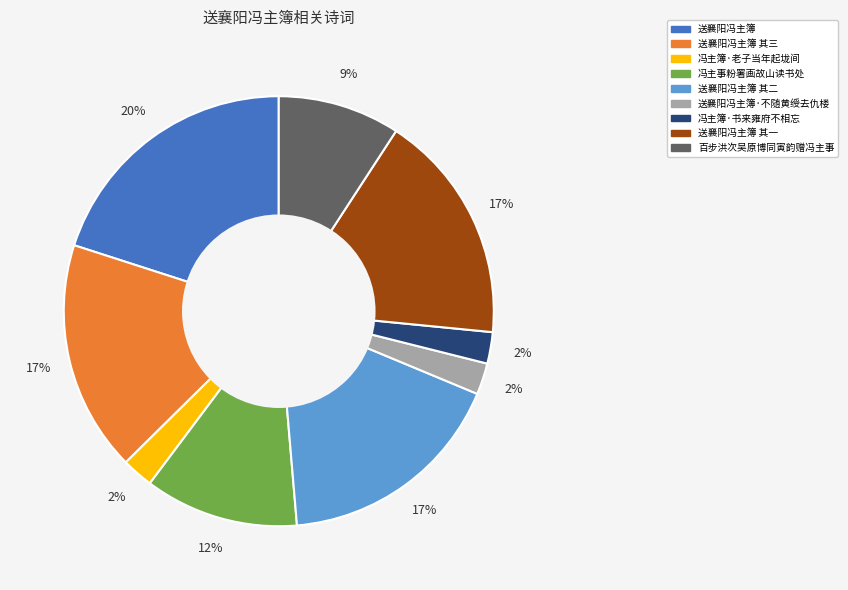

Is there any slice that represents more than half of the pie?

No